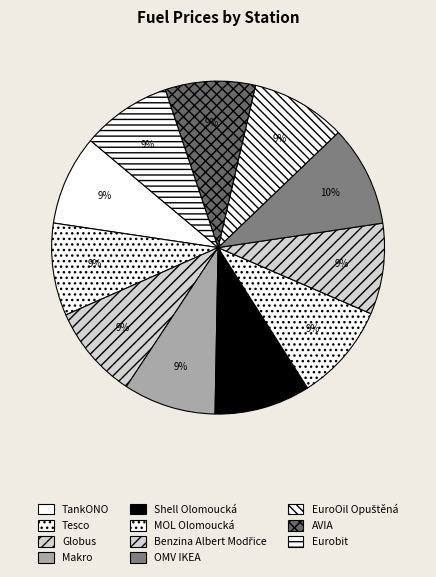

To the nearest percent, what portion does Shell Olomoucká represent?

9%